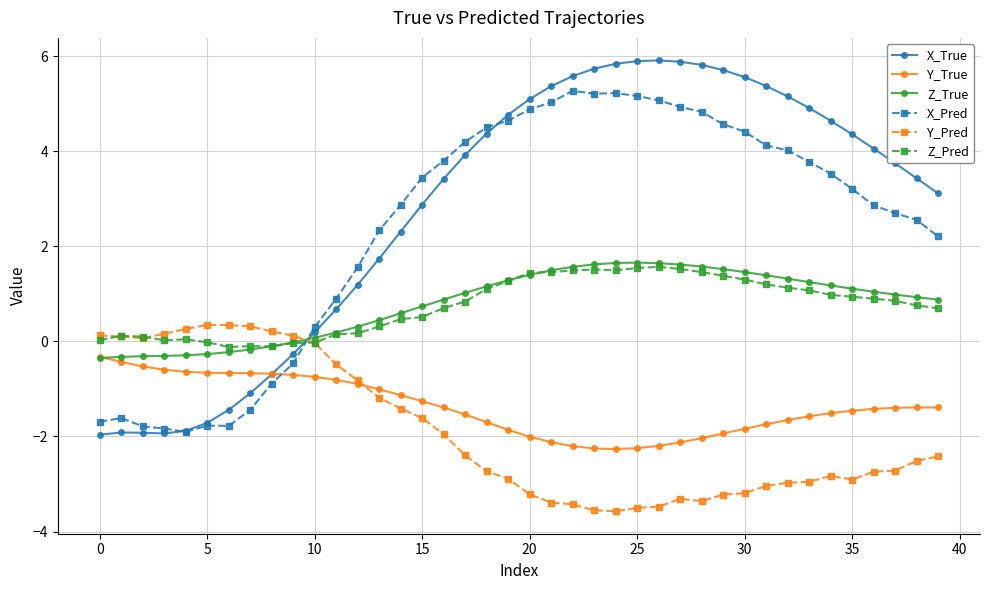

How many negative values does the X_True series have?

10